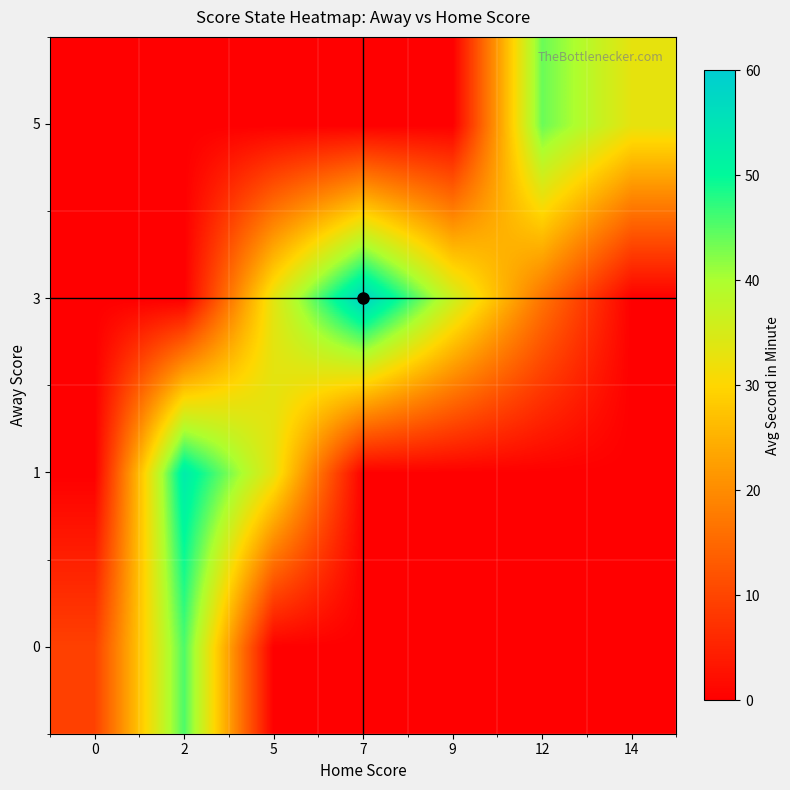

Reading left to right, what are all the values shown in this chart?

row_0: 0=9.5	2=45.5	5=0.0	7=0.0	9=0.0	12=0.0	14=0.0
row_1: 0=0.0	2=53.0	5=33.0	7=0.0	9=0.0	12=0.0	14=0.0
row_2: 0=0.0	2=0.0	5=33.5	7=58.0	9=36.4	12=16.7	14=0.0
row_3: 0=0.0	2=0.0	5=0.0	7=0.0	9=0.0	12=43.8	14=33.0